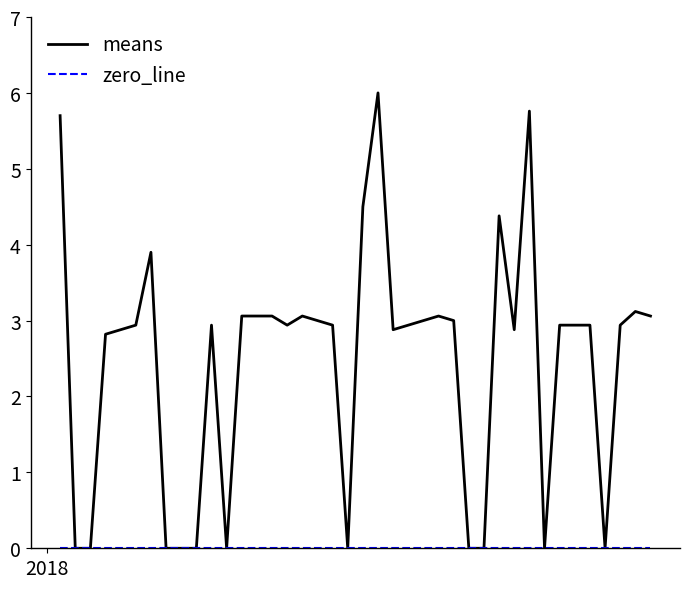

Which series has the largest range (max minus min)?

means